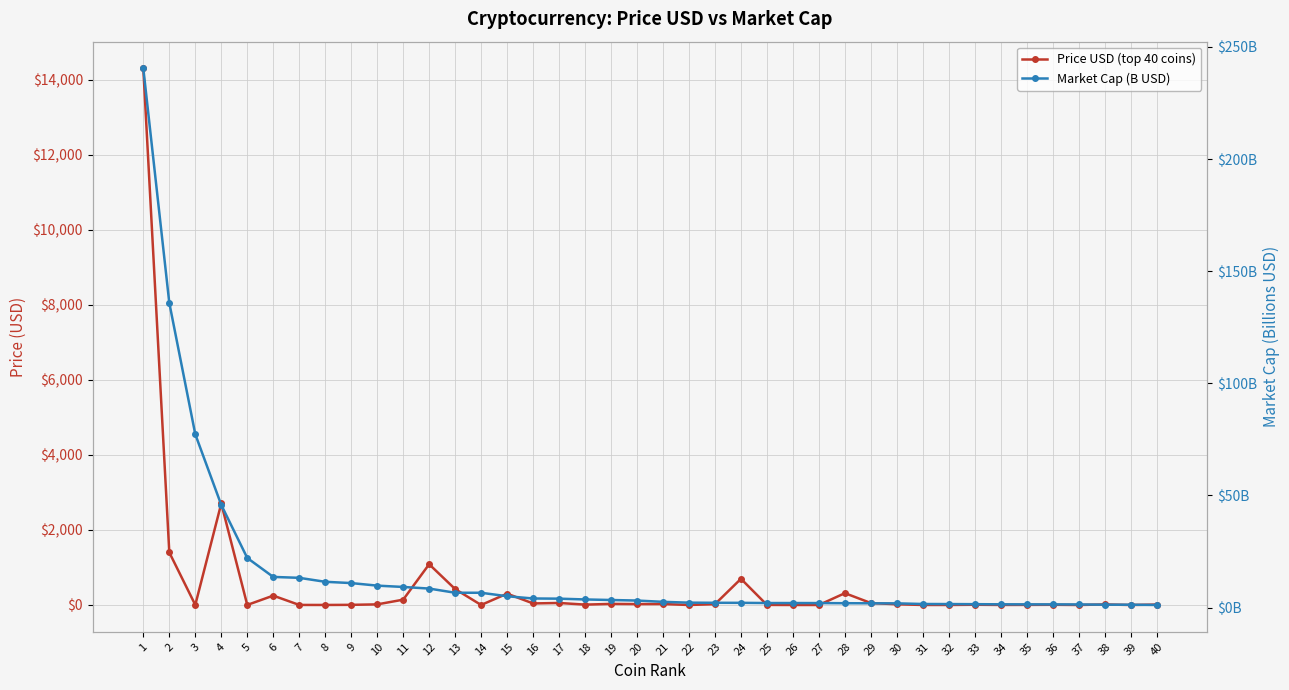

What is the average value of the Price USD (top 40 coins) series?

549.5